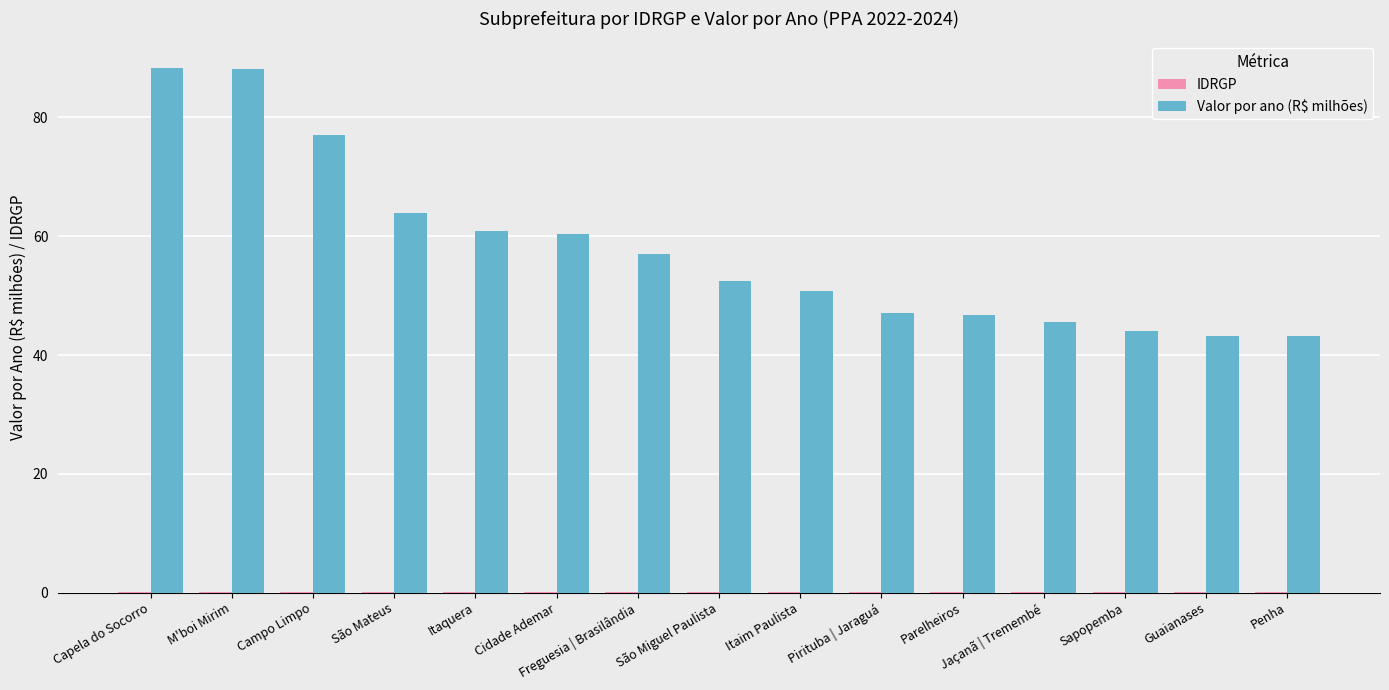

How many values in the Valor por ano (R$ milhões) series exceed 52?

8